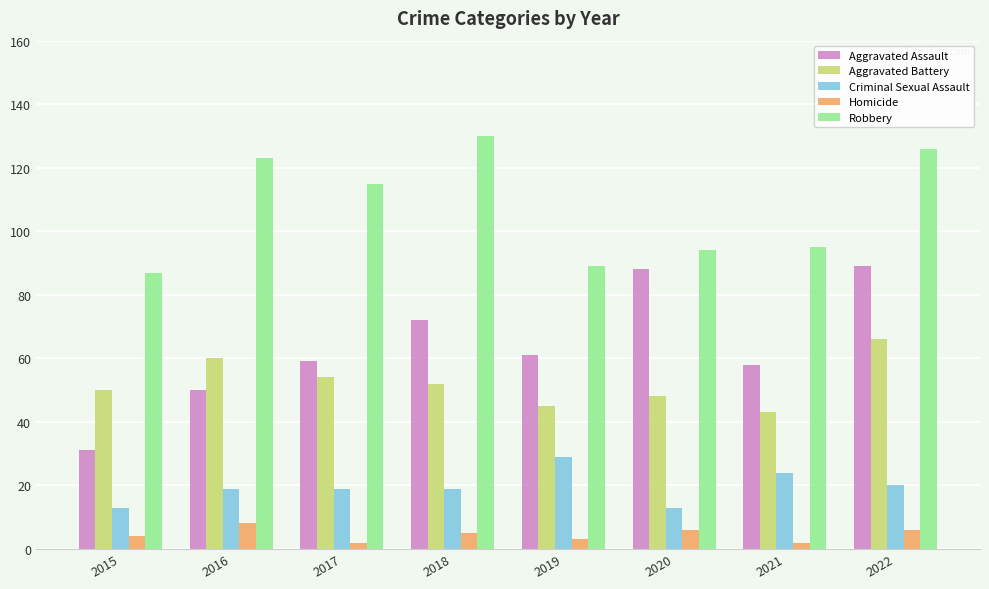

What is the value of the Aggravated Battery bar at the 8th from the left?

66